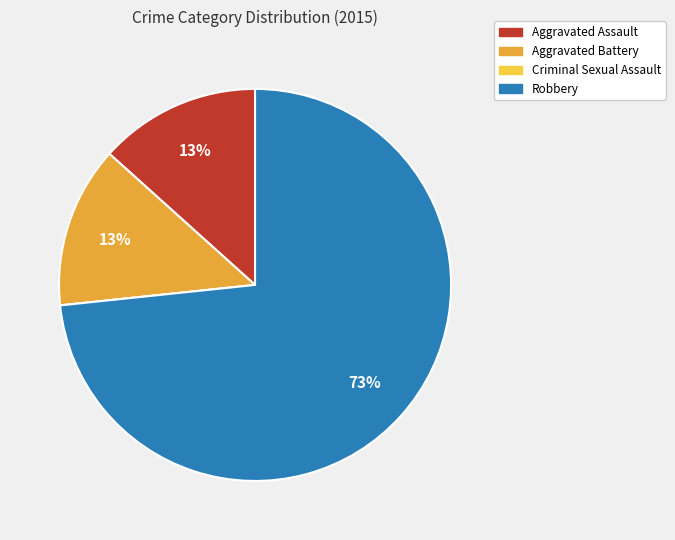

To the nearest percent, what portion does Aggravated Battery represent?

13%